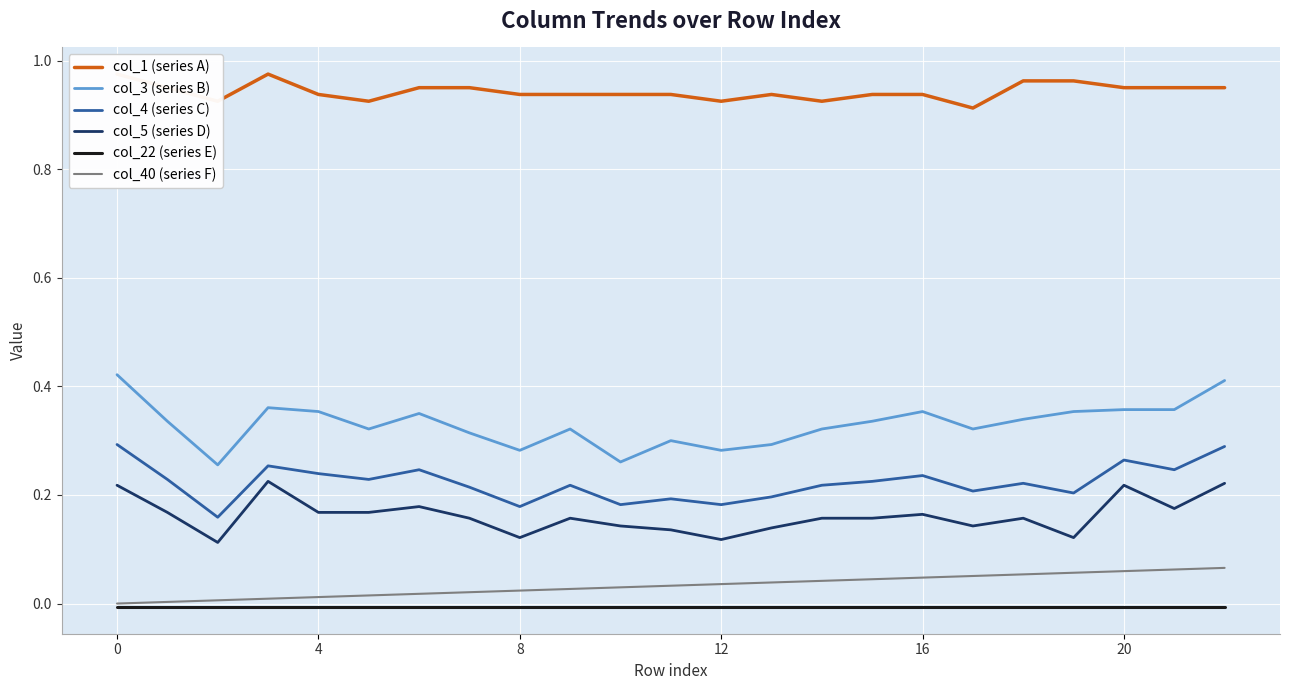

True or false: col_4 (series C) and col_22 (series E) intersect in this chart.

False